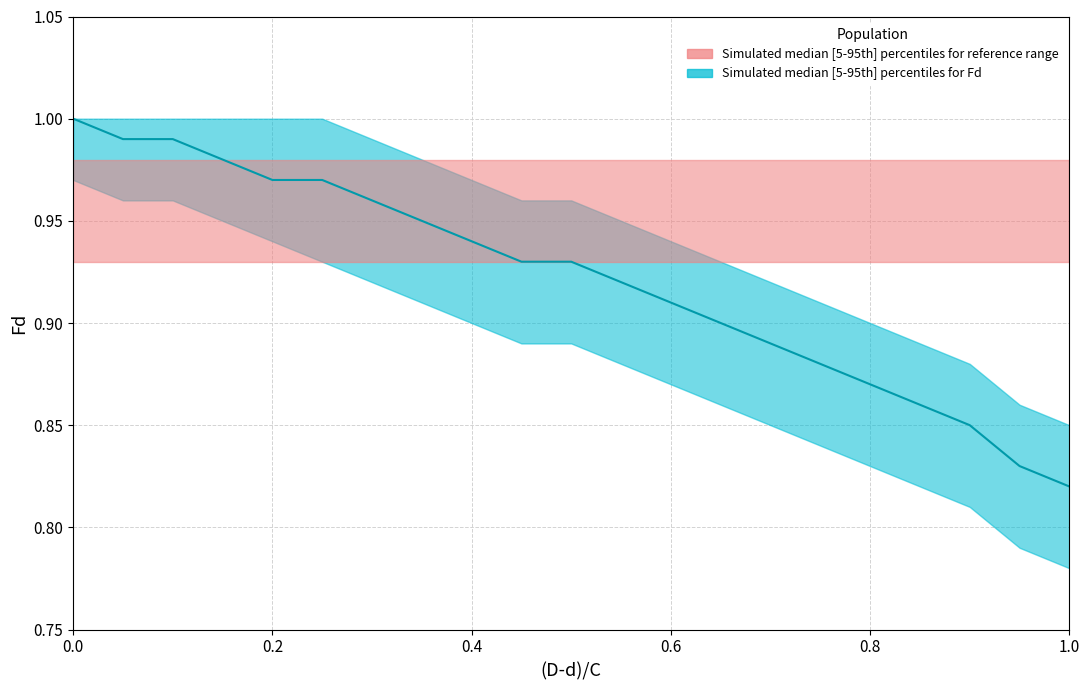

How many categories are shown in the chart?

21